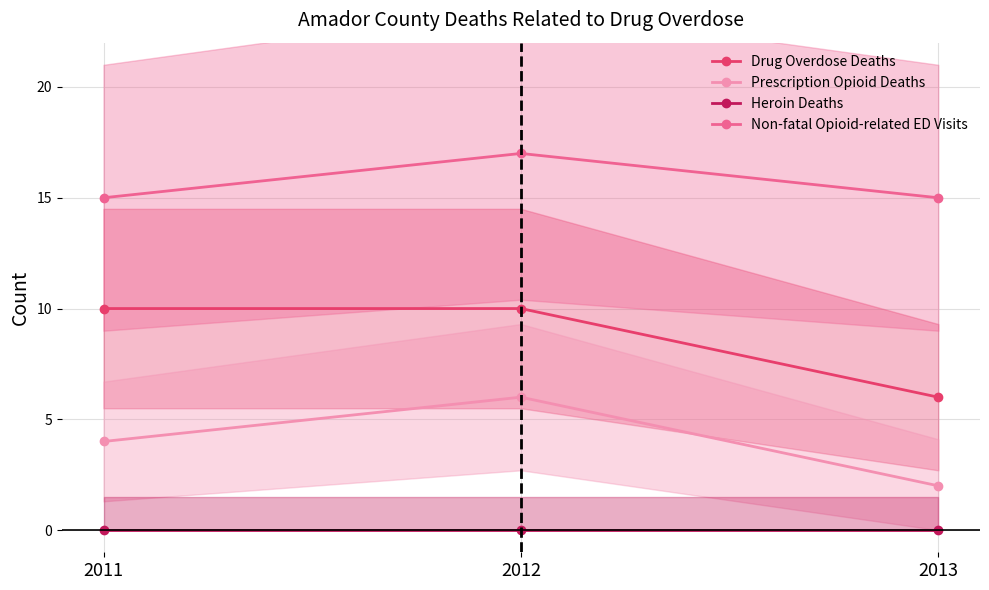

List the series in order of their overall mean, highest first.

Non-fatal Opioid-related ED Visits, Drug Overdose Deaths, Prescription Opioid Deaths, Heroin Deaths